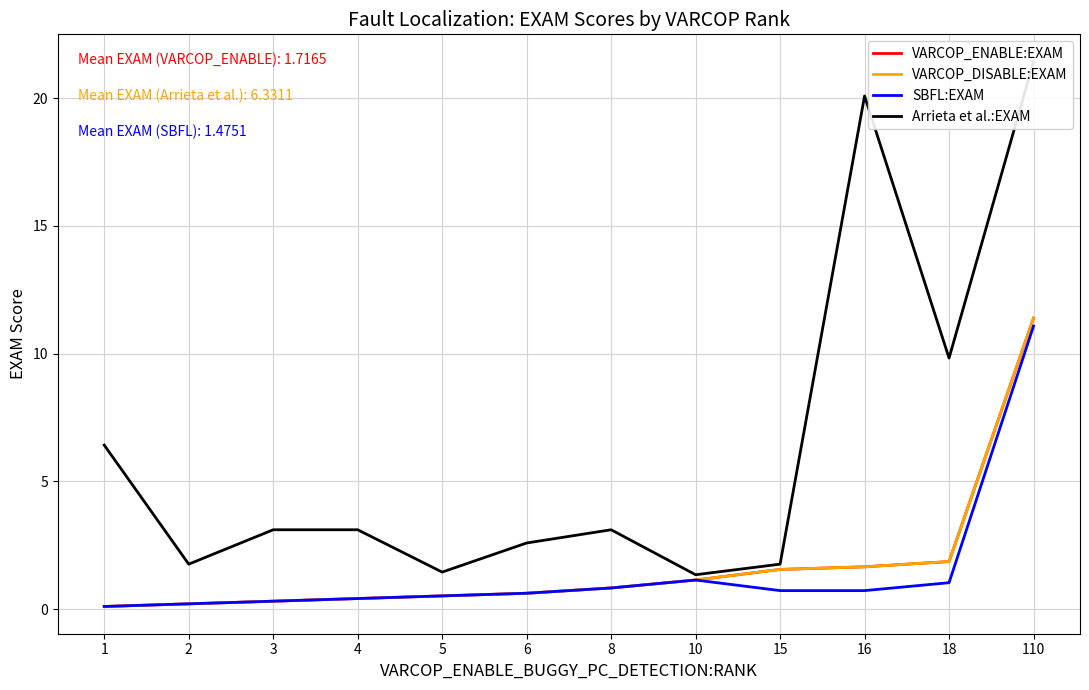

What is the total value across all series at 10?

4.8